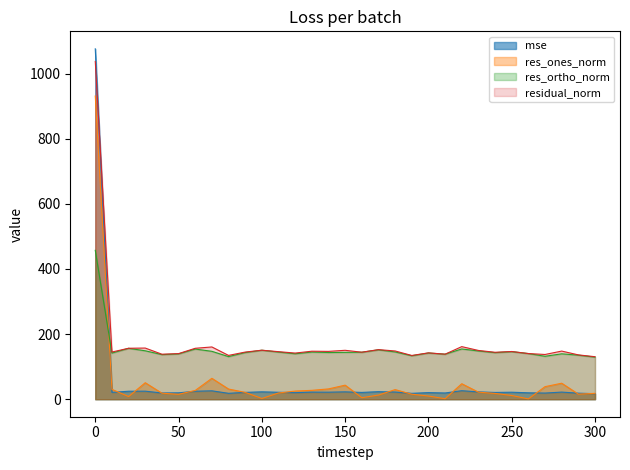

True or false: residual_norm has more than 2 points higher than both neighbors.

True